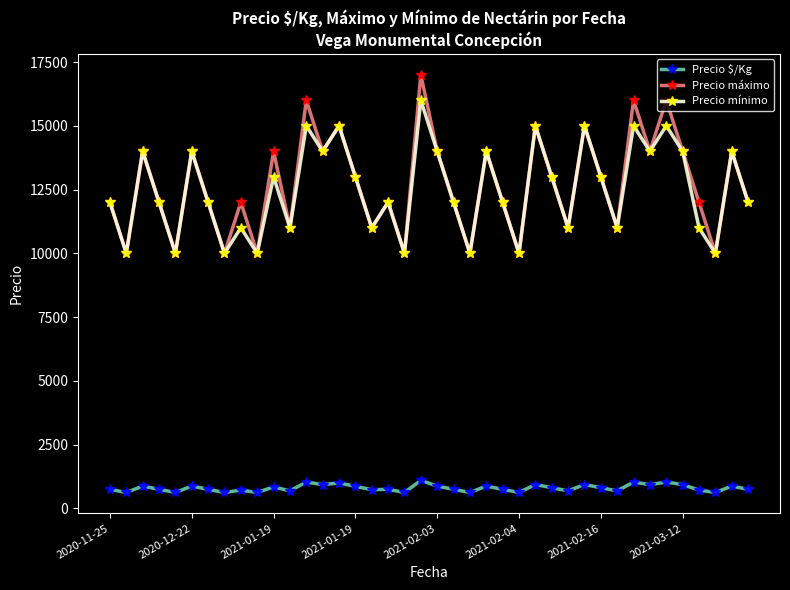

At how many categories does at least one series exceed 647?

40